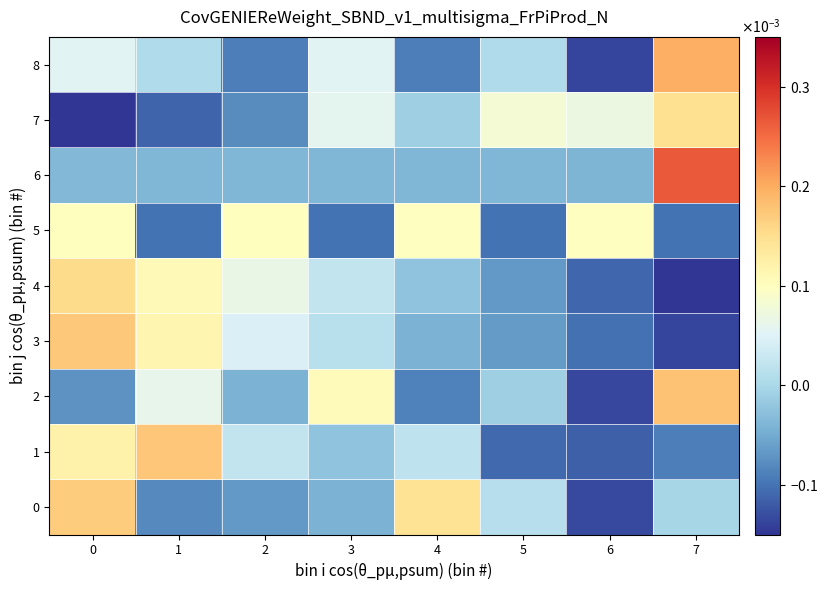

Which category has the highest value across all series?

7